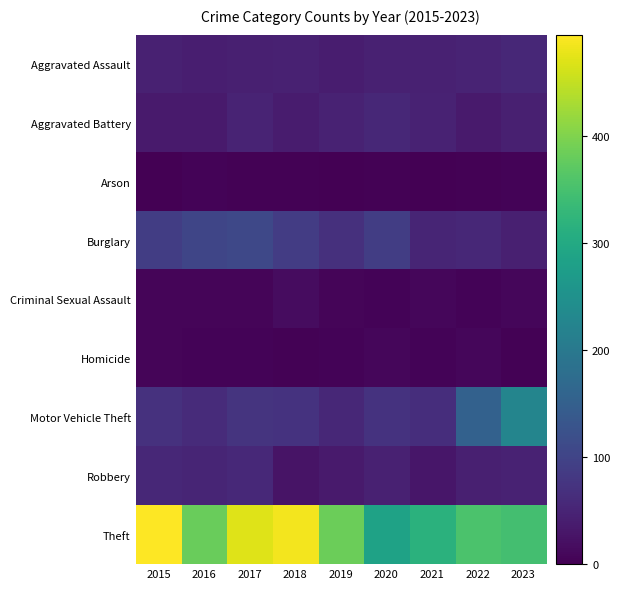

At which category does the chart reach its peak across all series?

2015